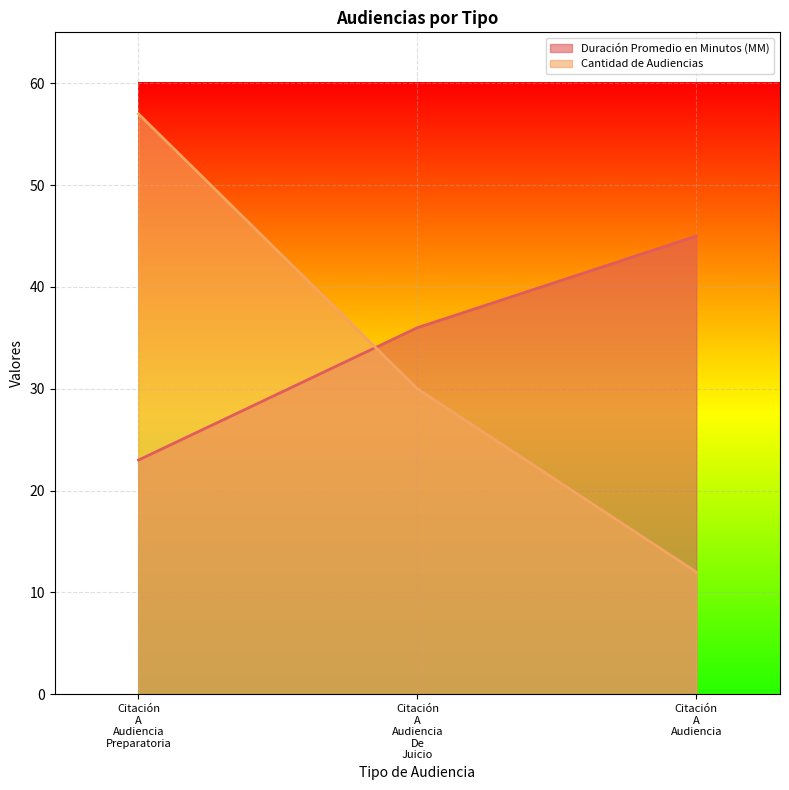

How many data points in Duración Promedio en Minutos (MM) are above 36?

1